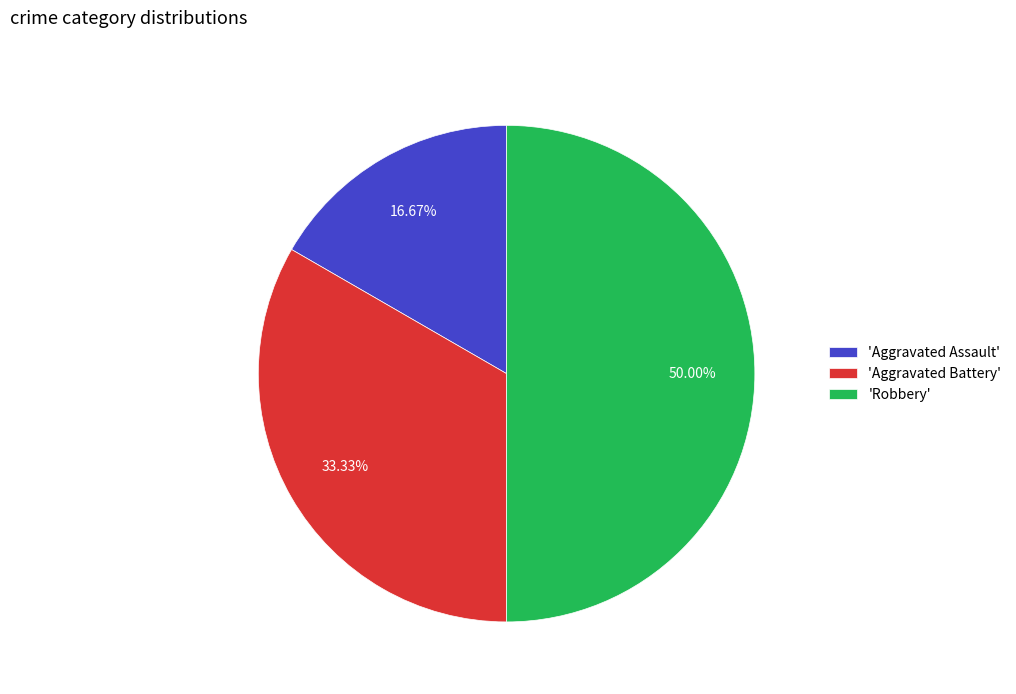

Which slice is the smallest?

'Aggravated Assault'